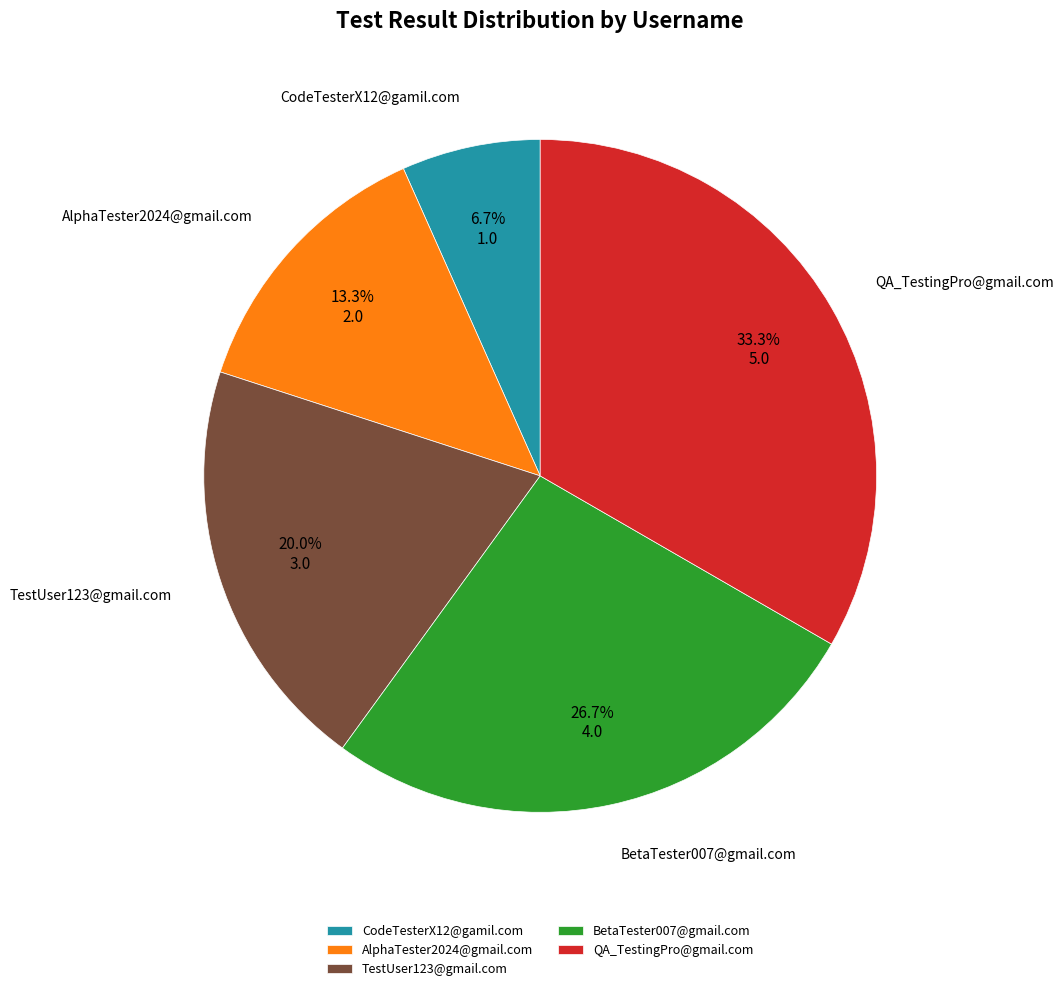

Which has a higher value, QA_TestingPro@gmail.com or AlphaTester2024@gmail.com?

QA_TestingPro@gmail.com